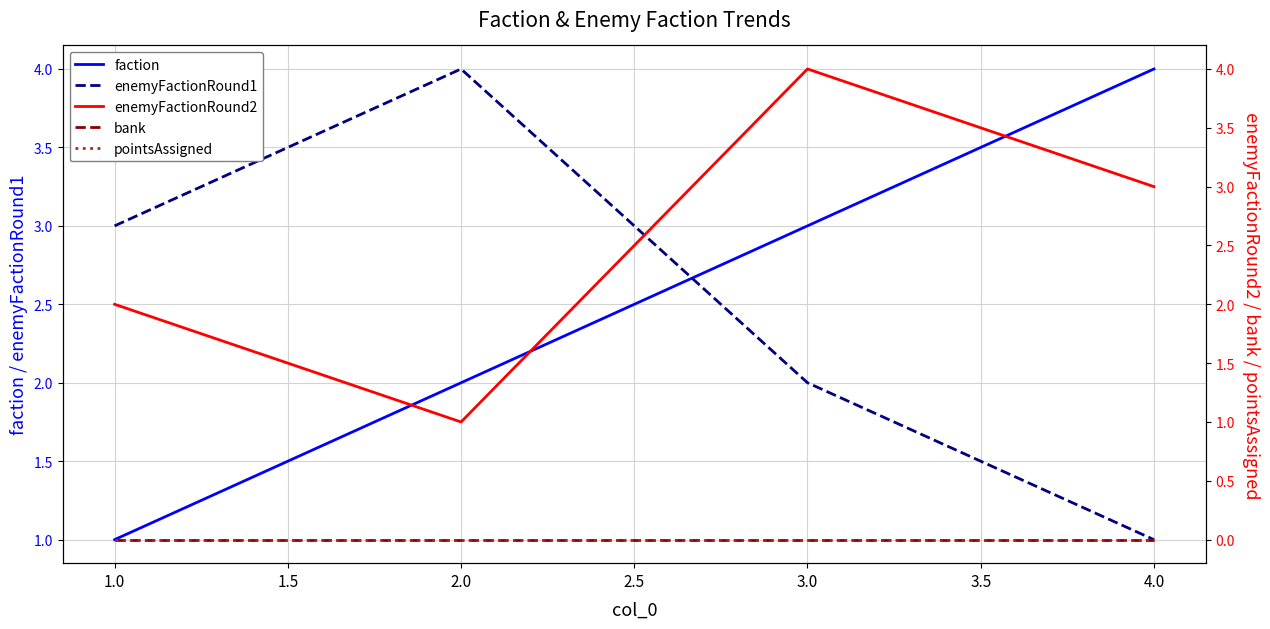

Which series ends up on top after the final intersection of enemyFactionRound2 and enemyFactionRound1?

enemyFactionRound2